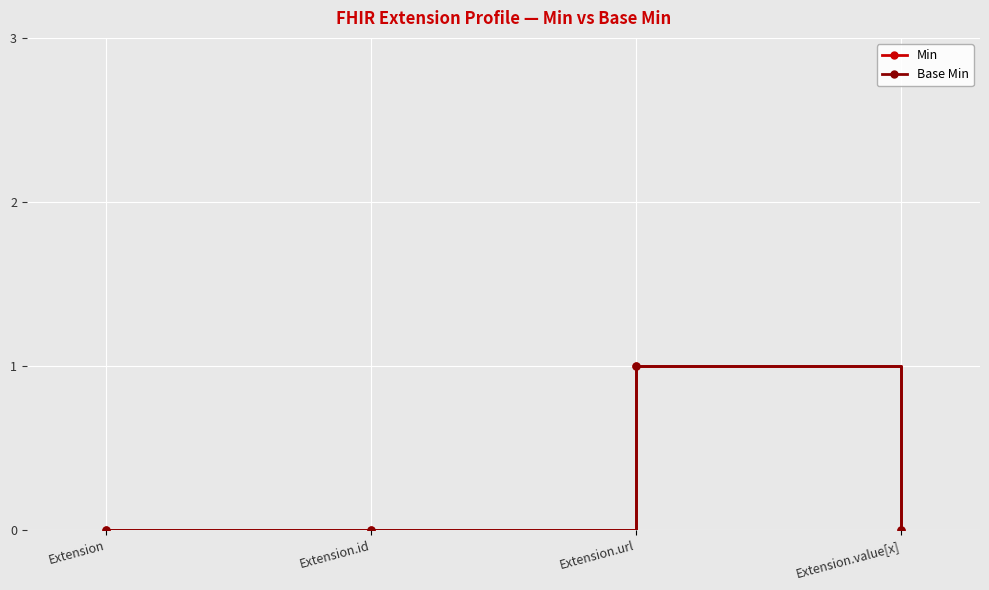

Does the chart have visible grid lines?

Yes